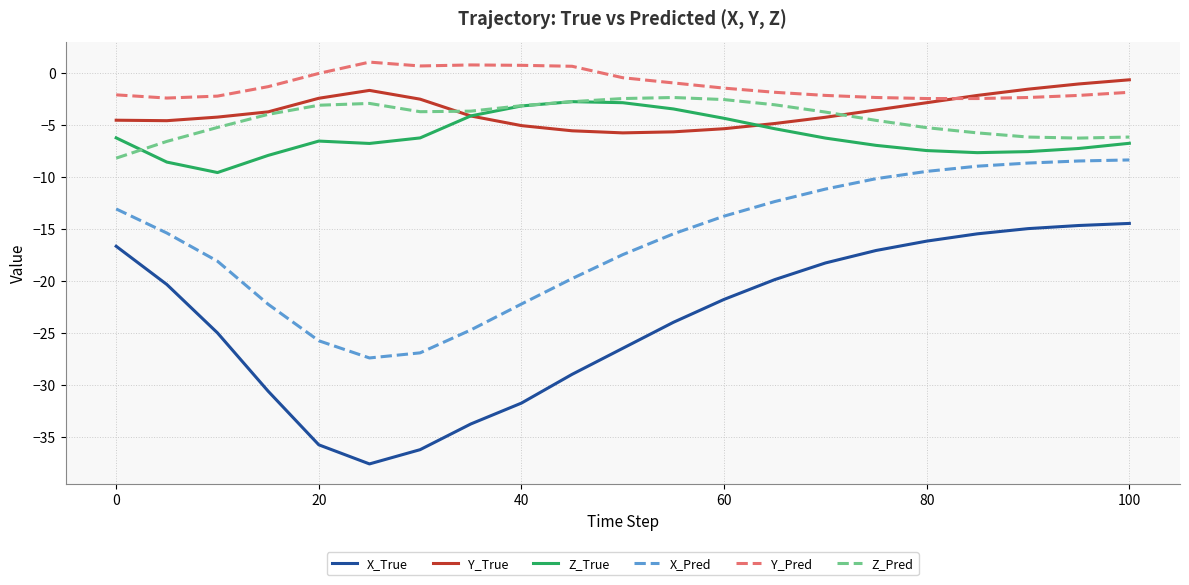

Which series has the largest total across all categories?

Y_Pred